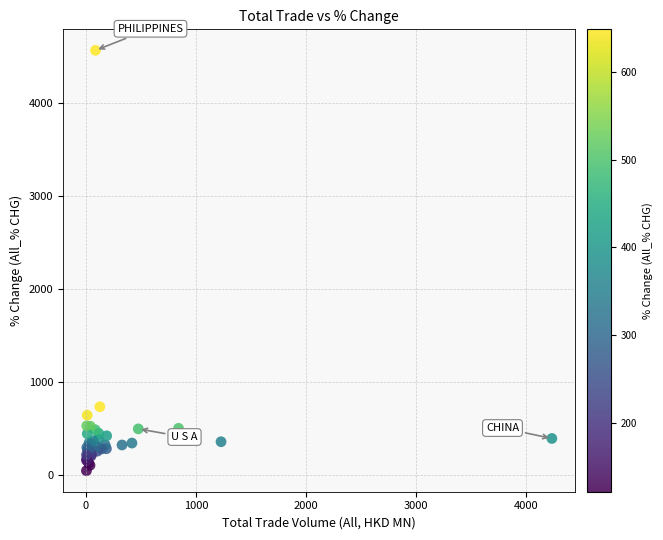

What Y value in the scatter plot is closest to 2303?

730.2